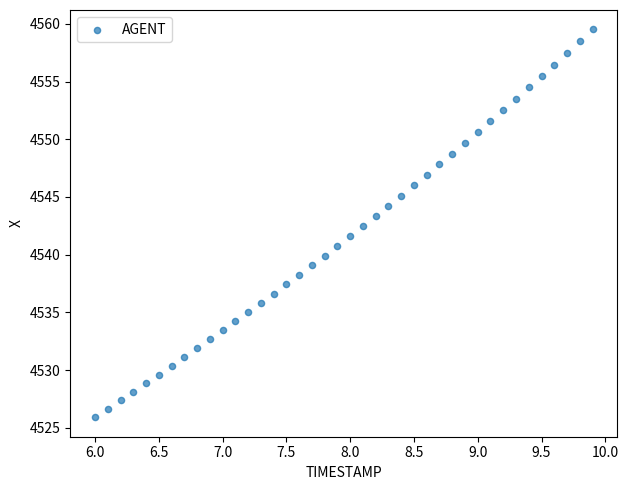

What is the range of Y values (max minus min)?

33.6